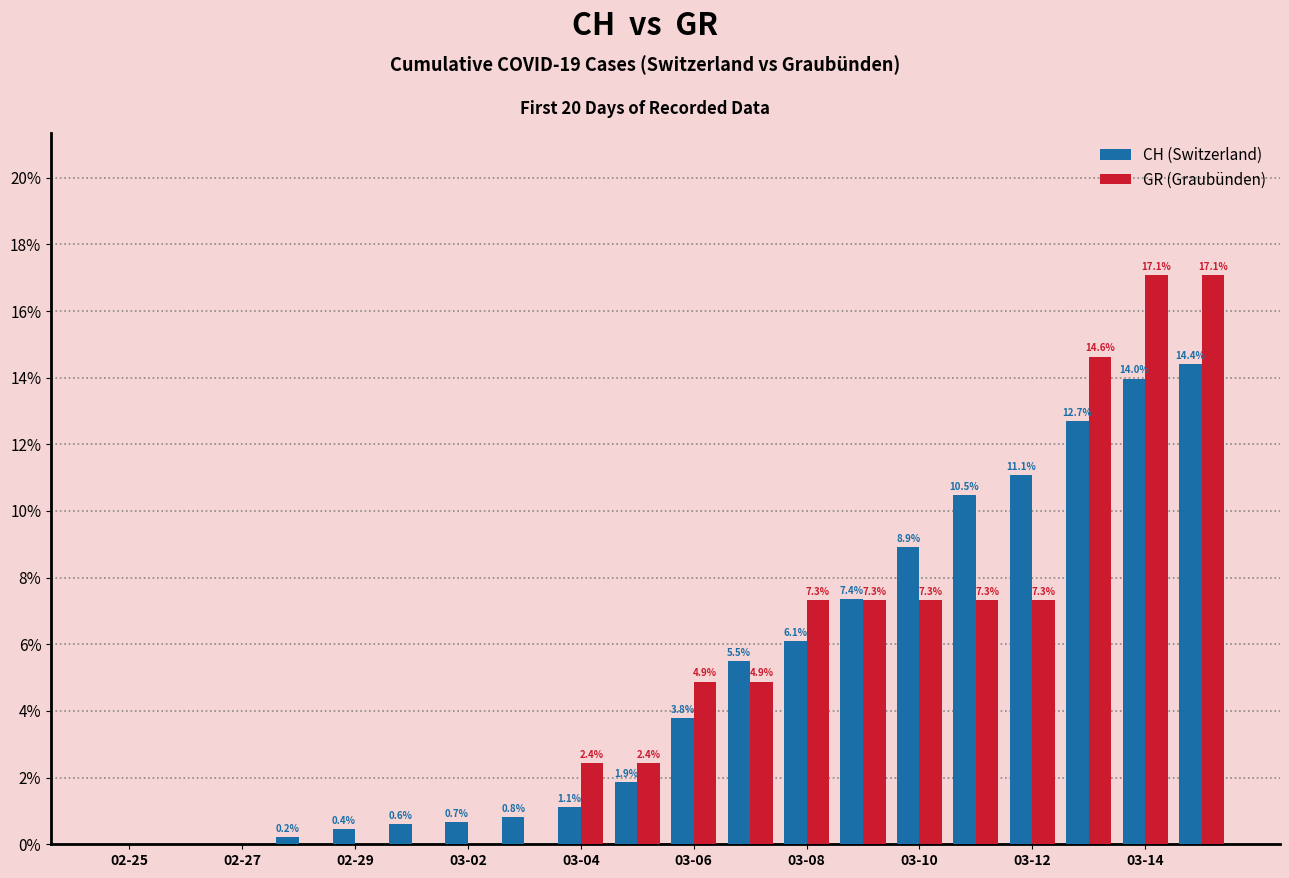

Are the bars horizontal?

No